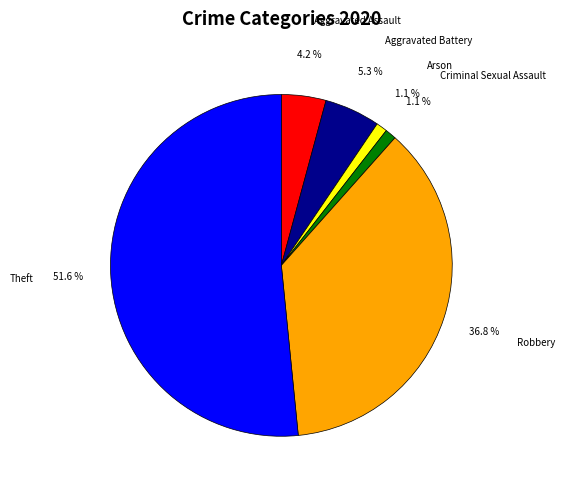

How many slices are in this pie chart?

6